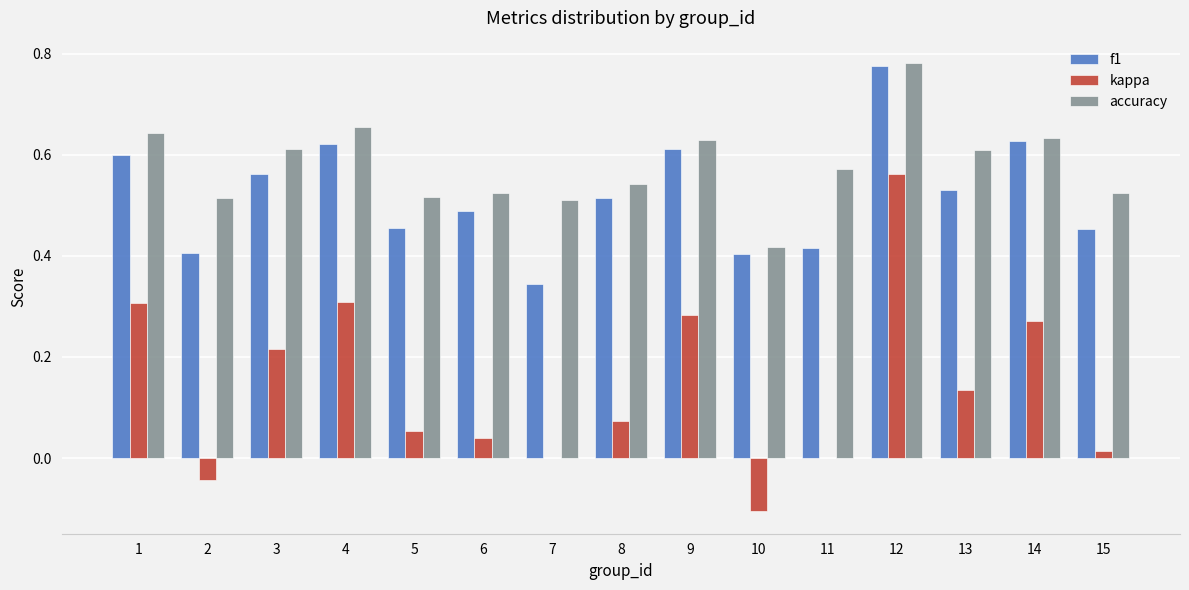

What is the sum of all accuracy values?

8.7